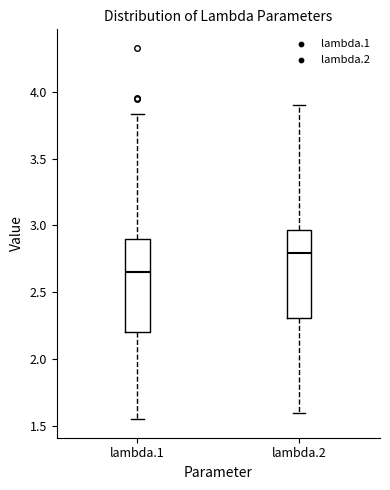

Reading left to right, read every box against the y-axis: the position of its median line, the range the box covers, and the ends of its whiskers. The values are not printed on the chart, so give them approximately, as read against the axis.

lambda.1: median 2.65, box 2.20 to 2.90, whiskers 1.55 to 3.85
lambda.2: median 2.80, box 2.30 to 2.95, whiskers 1.60 to 3.90